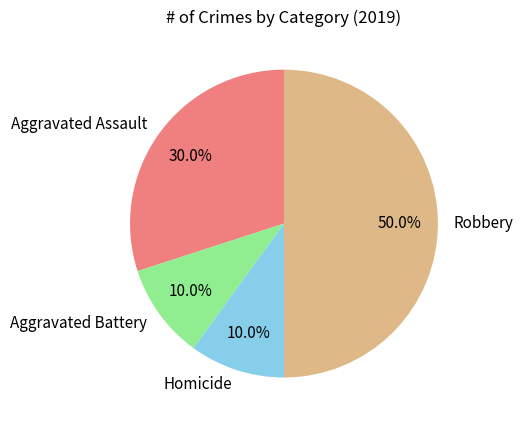

Is it true that Robbery is 60% of the pie?

False